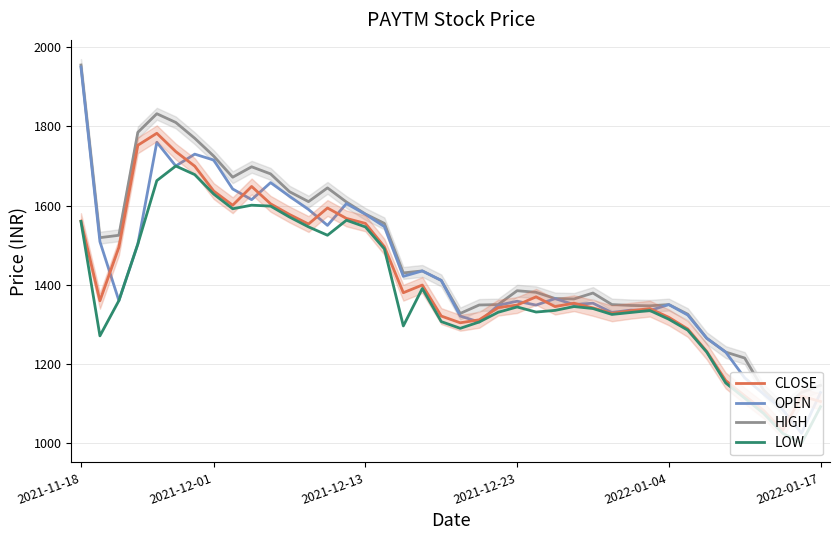

Where is LOW nearest to the value 1350?

26